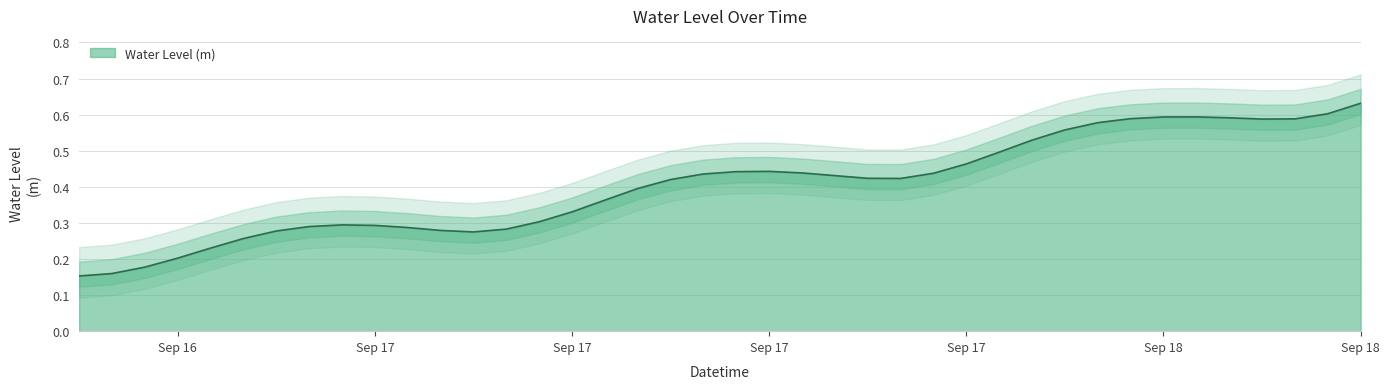

What is the approximate value at 2024-09-17 17:00:00?

0.4